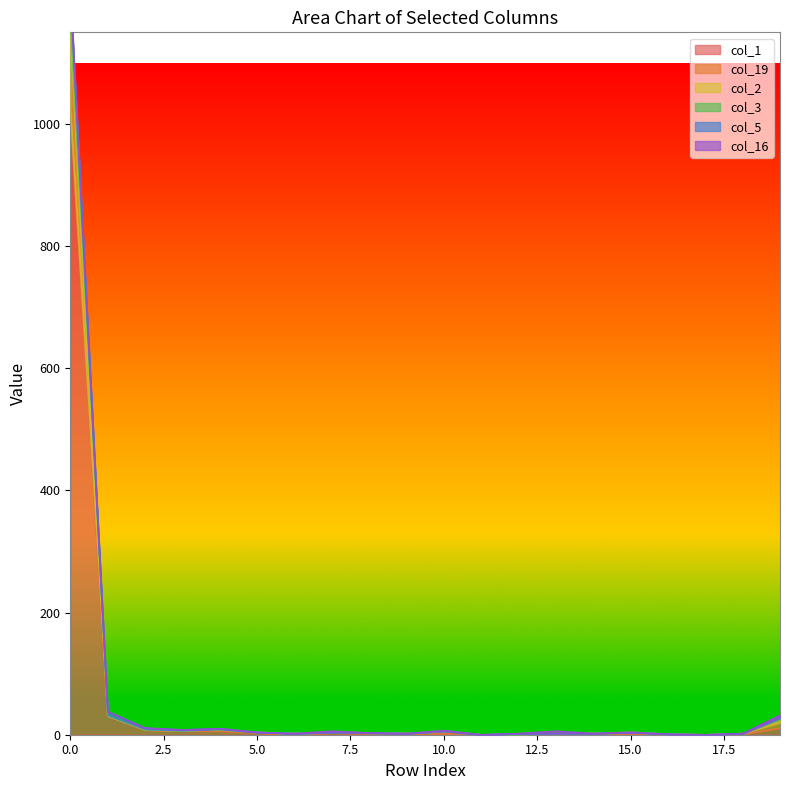

Rank the series at 6 from highest to lowest value.

col_2, col_3, col_1